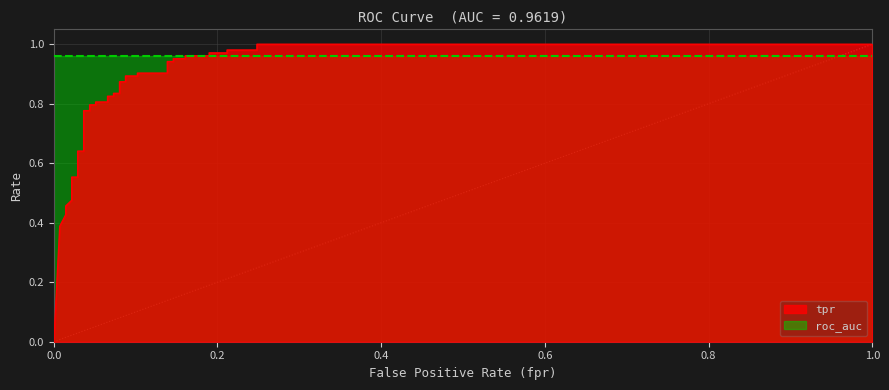

How many lines are shown in the chart?

3